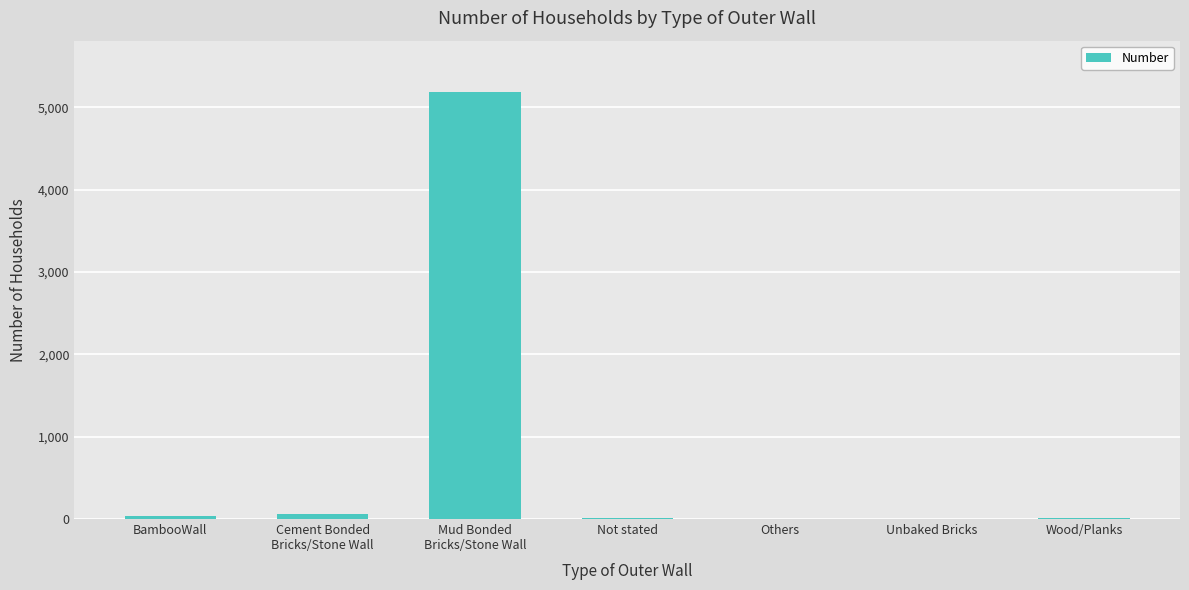

What is the sum of all values?

5307